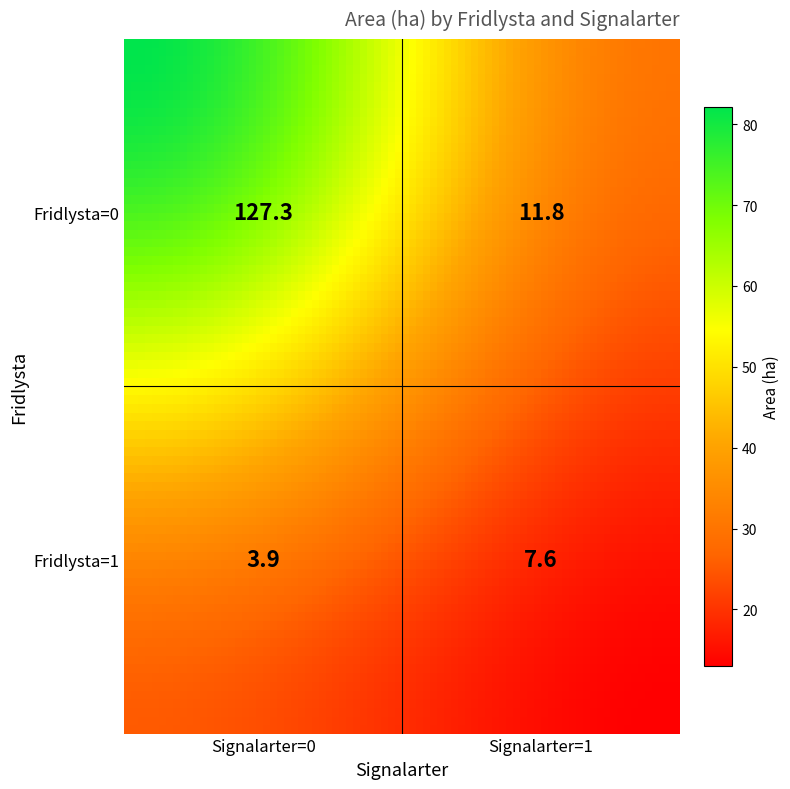

Read the value at 0_1.

11.8